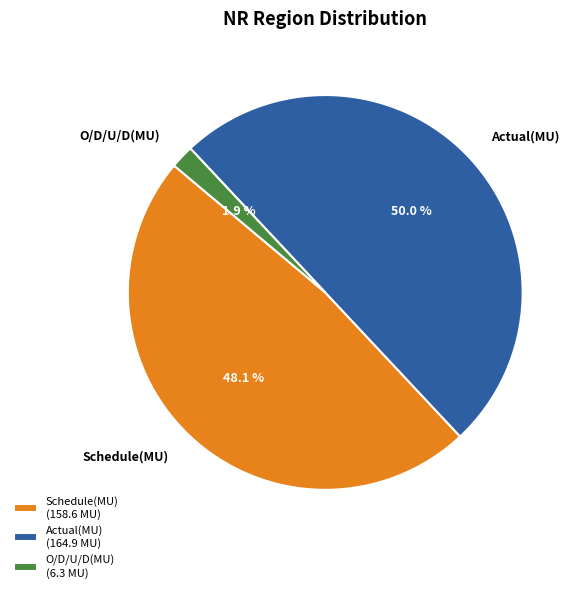

Is it true that O/D/U/D(MU) is 2% of the pie?

True